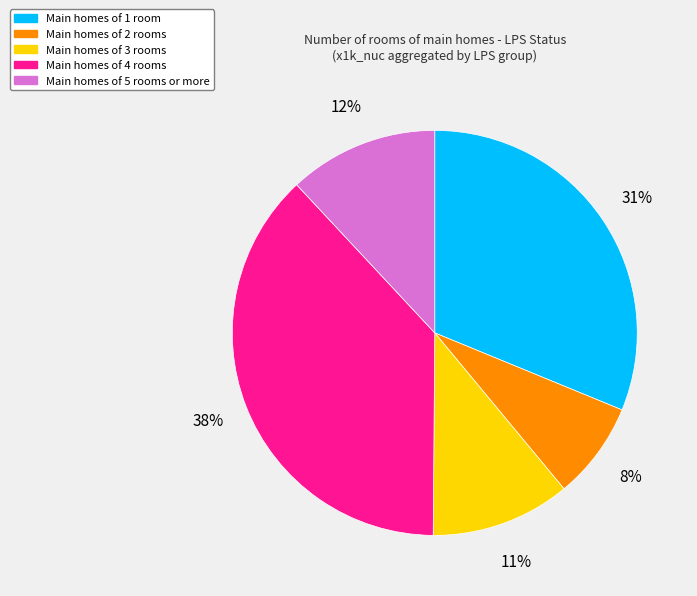

Which category has the biggest portion of the pie?

Main homes of 4 rooms